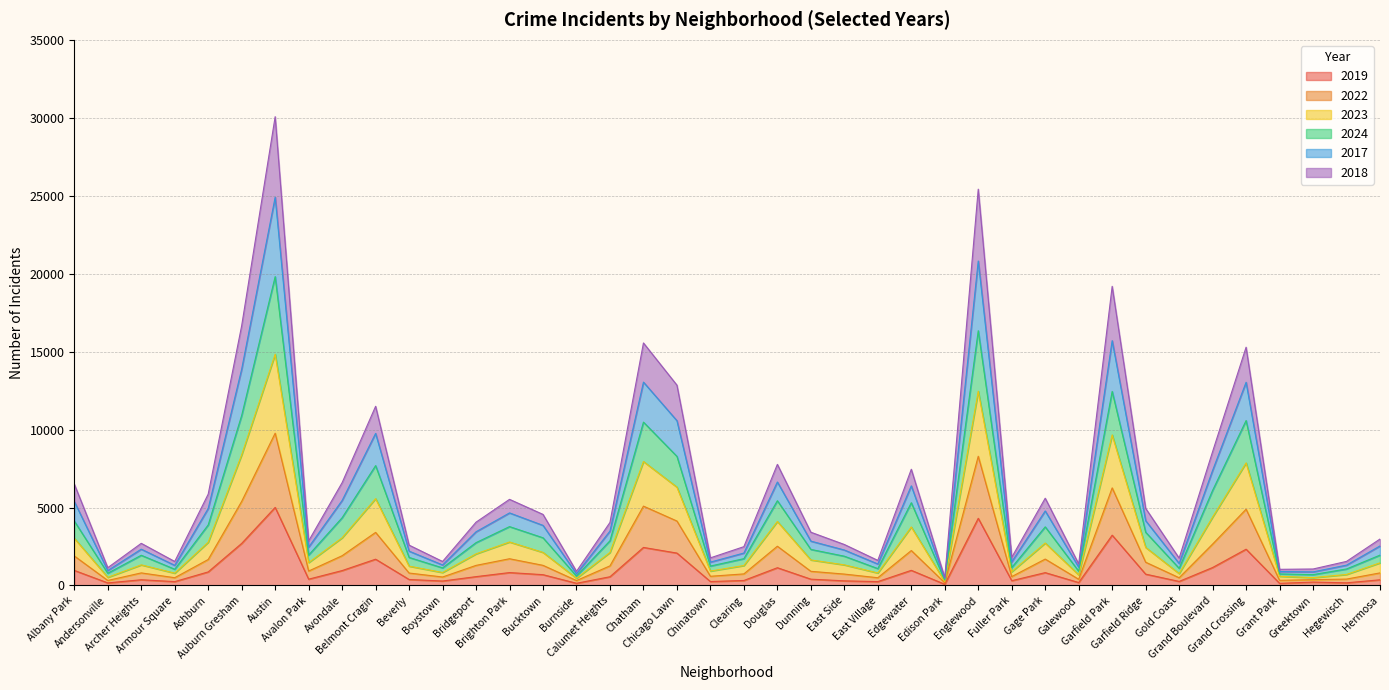

How many data points does each series have?

40